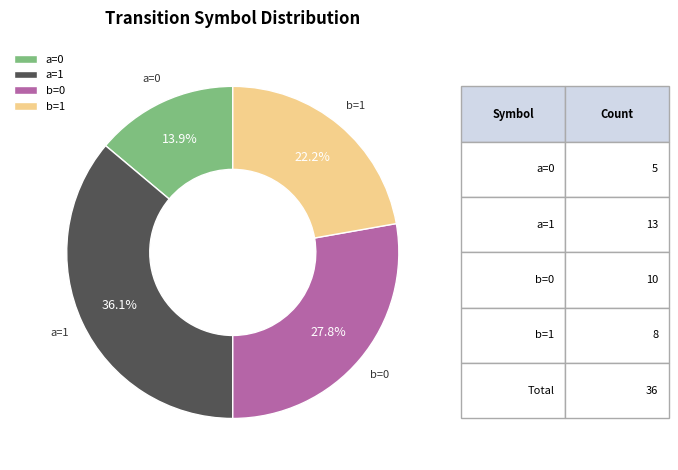

Does b=0 account for over 50% of the chart?

No